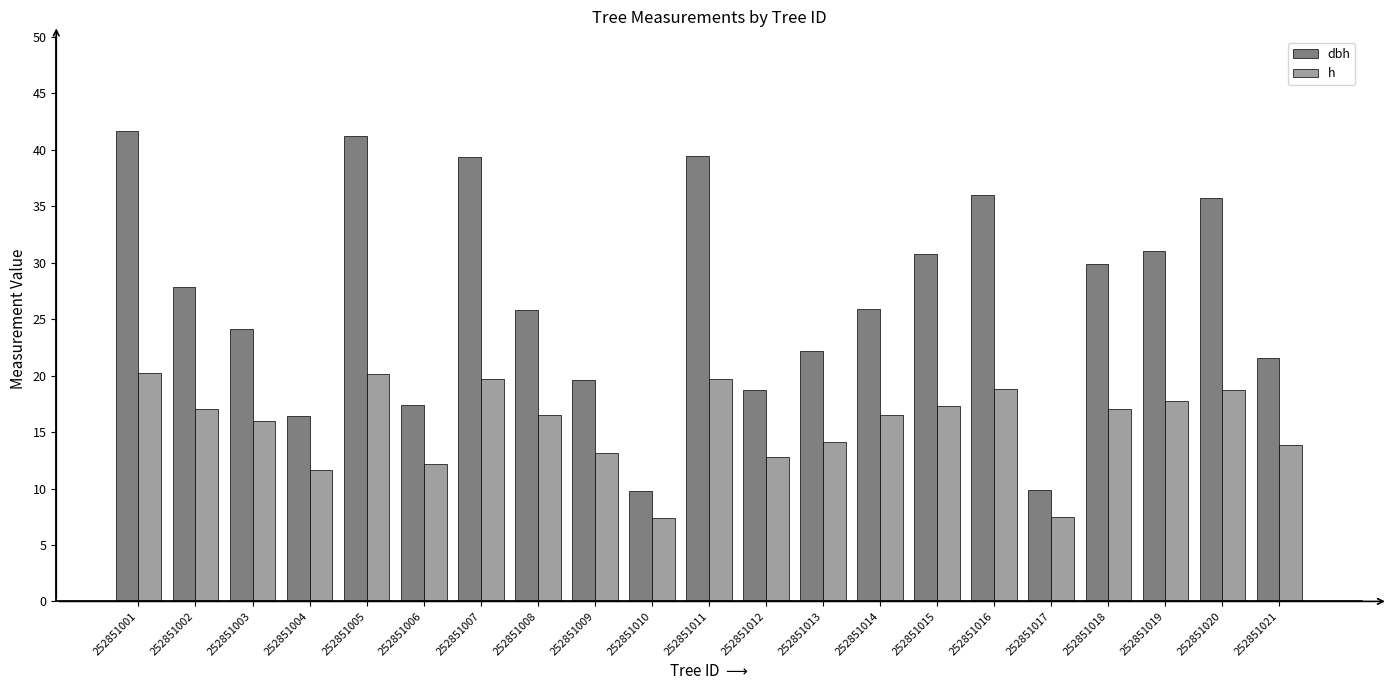

What is the difference between the dbh values at 252851005 and 252851017?

31.3